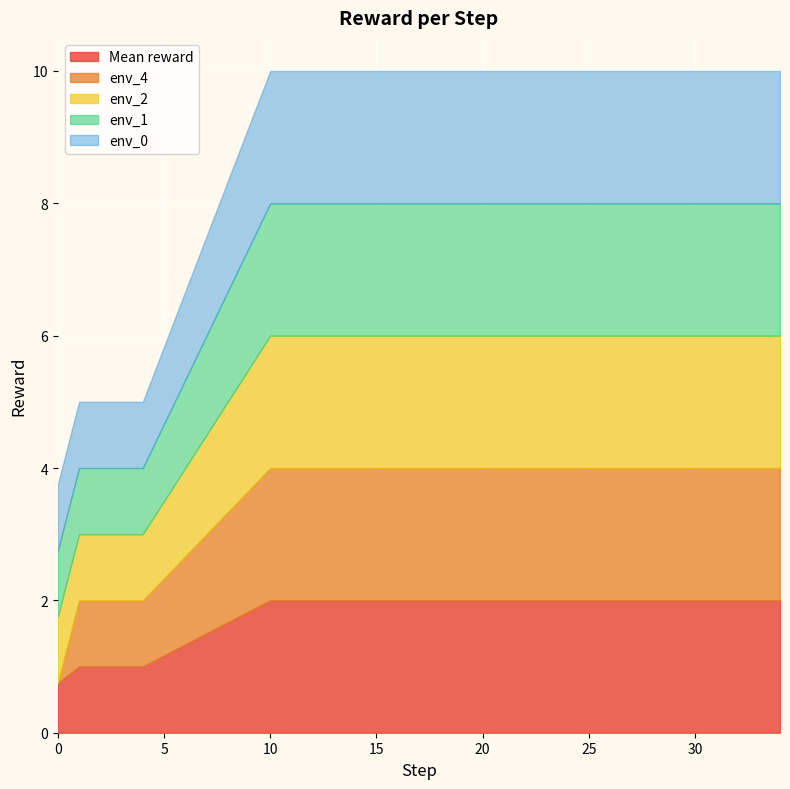

Rank the series at 10 from lowest to highest value.

env_0, env_1, env_2, env_4, Mean reward